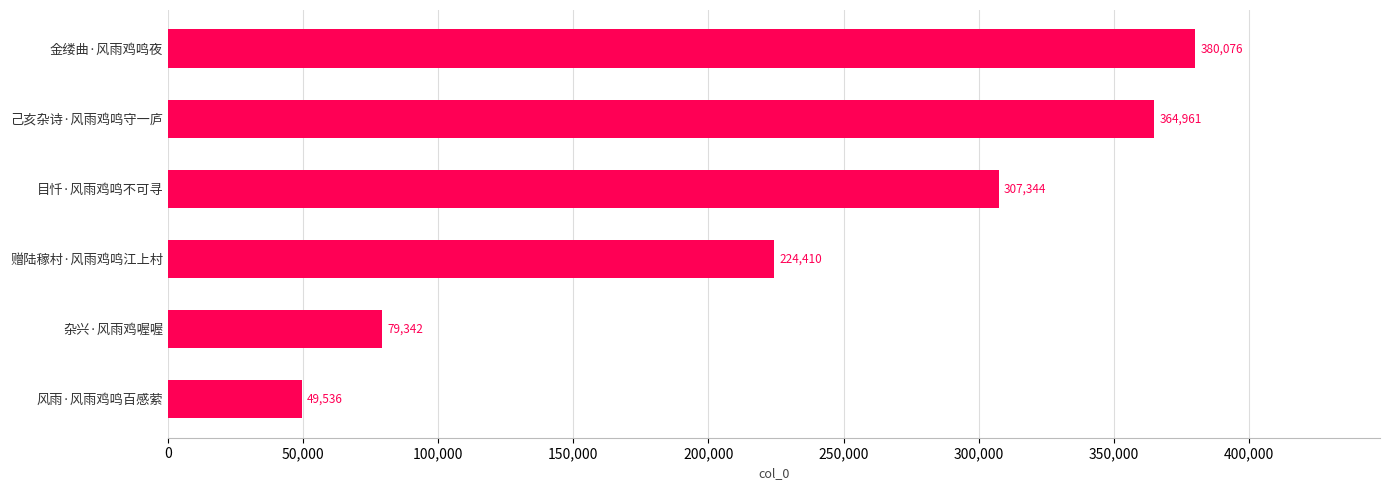

Count the number of categories in the chart.

6